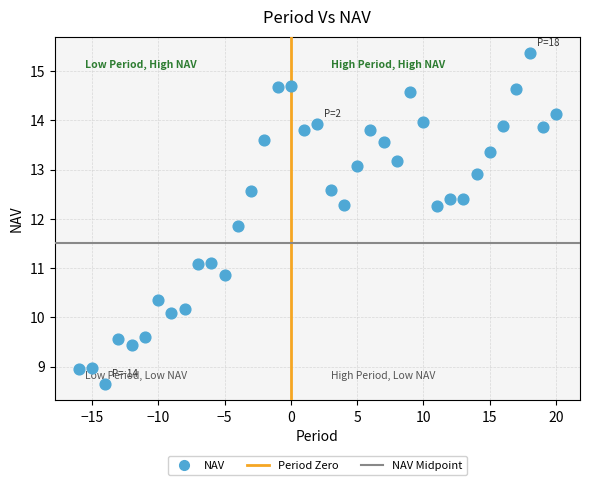

What is the range of Y values (max minus min)?

6.7